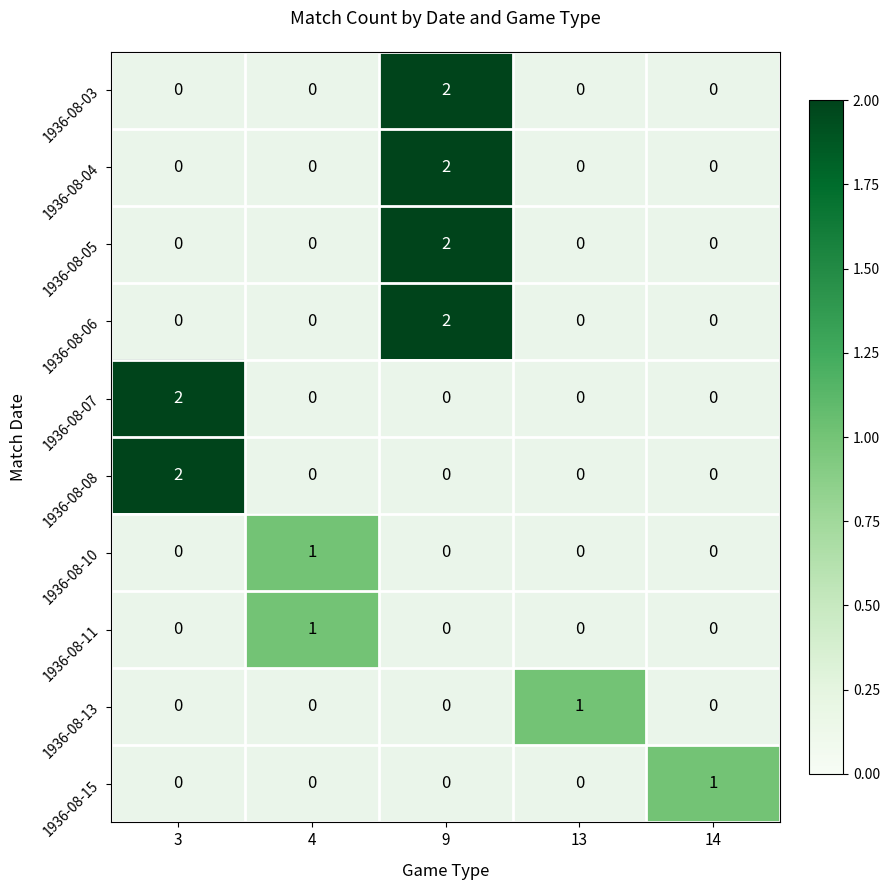

Rank the series by their maximum value, from highest to lowest.

1936-08-03, 1936-08-04, 1936-08-05, 1936-08-06, 1936-08-07, 1936-08-08, 1936-08-10, 1936-08-11, 1936-08-13, 1936-08-15